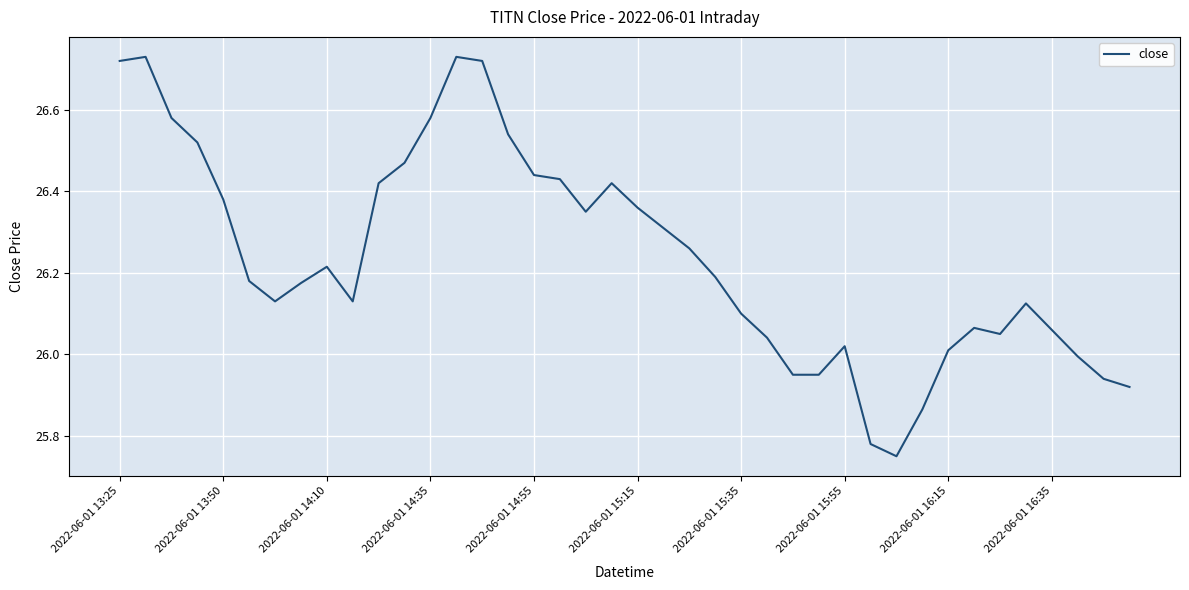

Does the chart have visible grid lines?

Yes